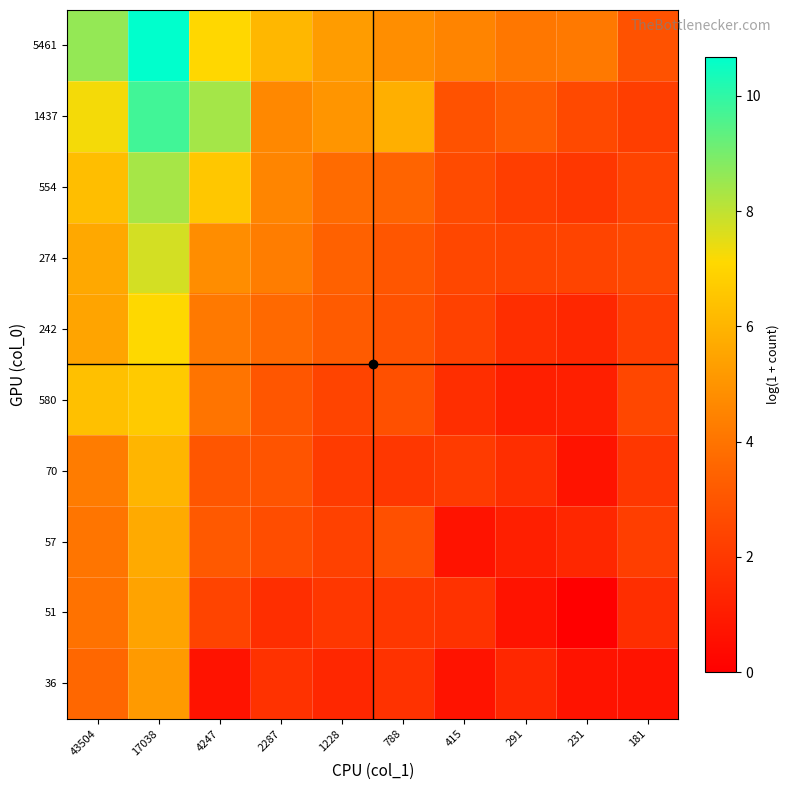

What is the greatest value displayed?

10.7